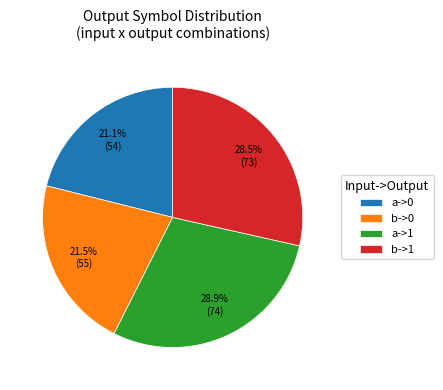

What percentage do b->0 and a->0 together represent?

42.6%